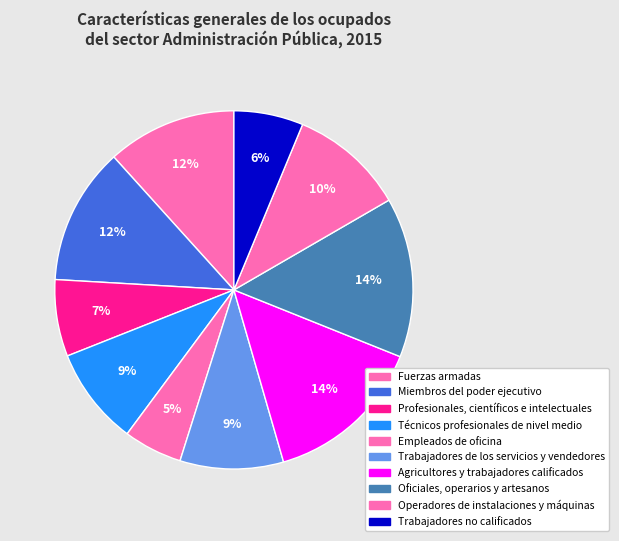

Is there a majority slice in this chart?

No